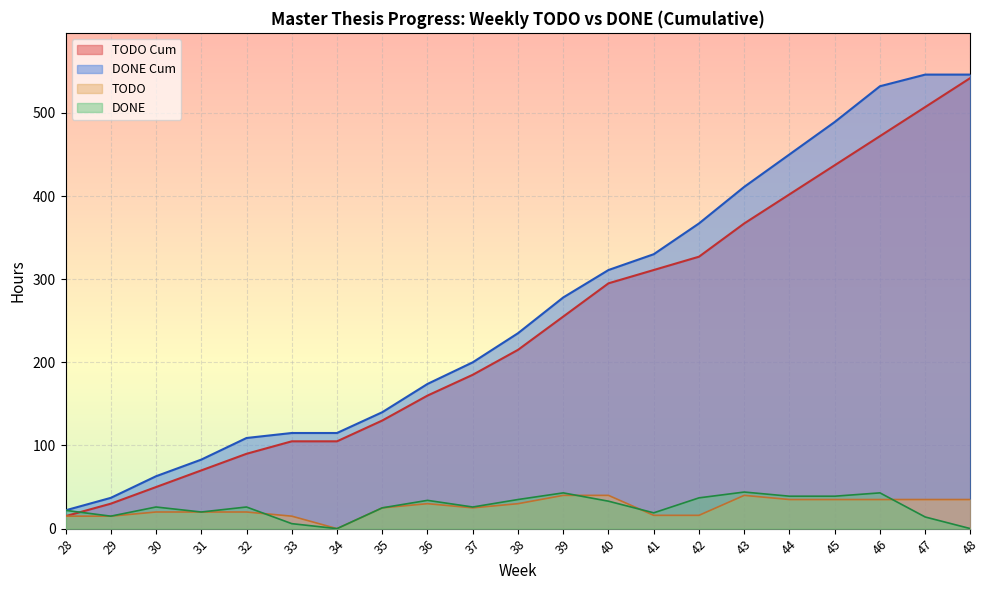

Which series has the largest range (max minus min)?

TODO Cum